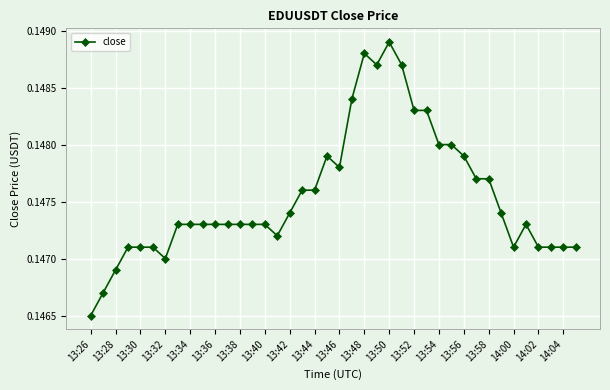

Count the values in the range 0 to 1.

40